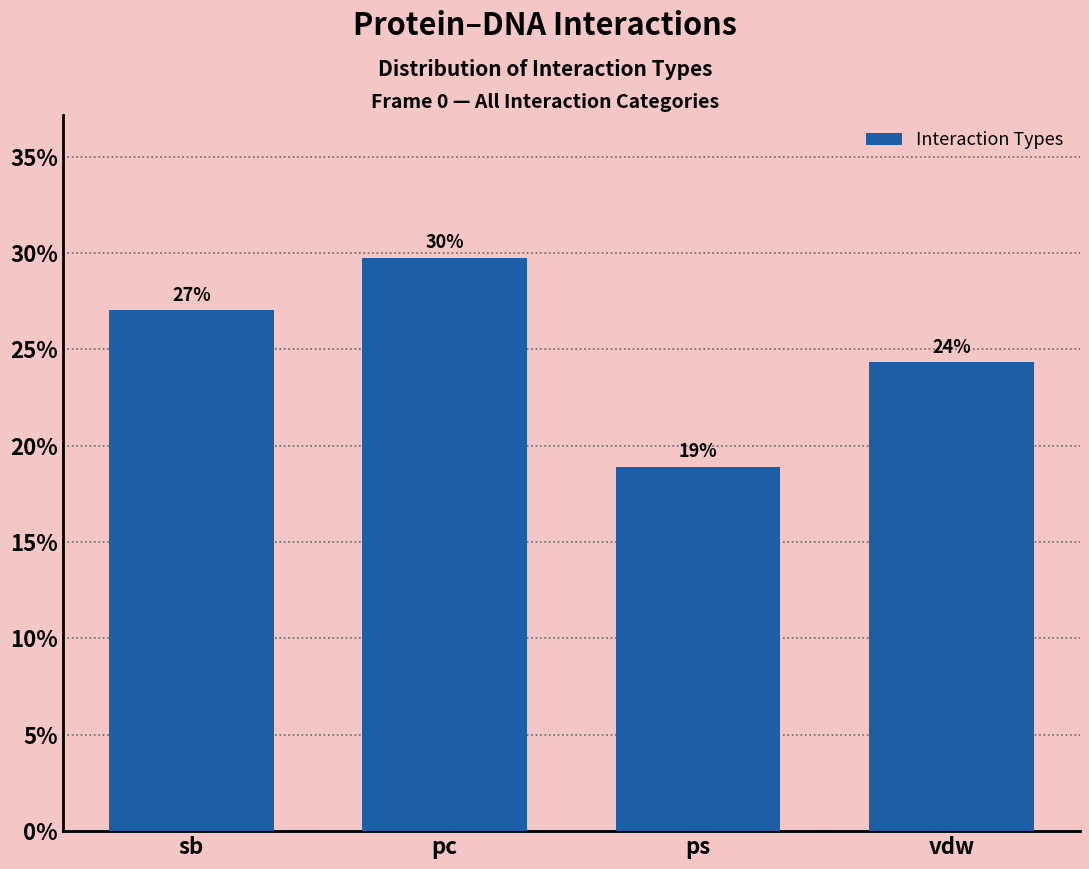

What position from the left is vdw?

4